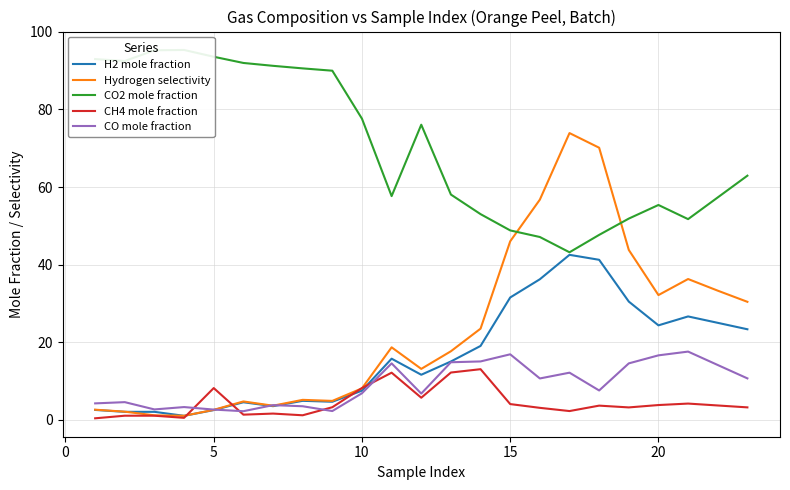

True or false: Hydrogen selectivity has a value of 3.6 at 10.

False